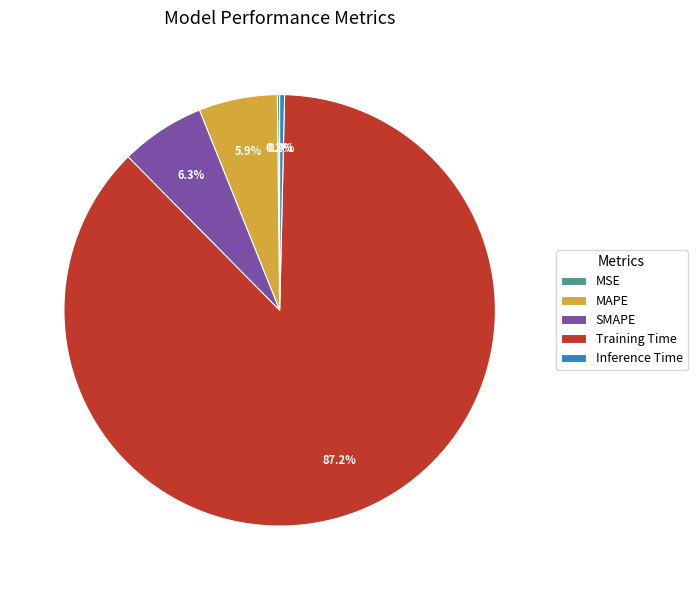

What is the largest slice in the pie chart?

Training Time